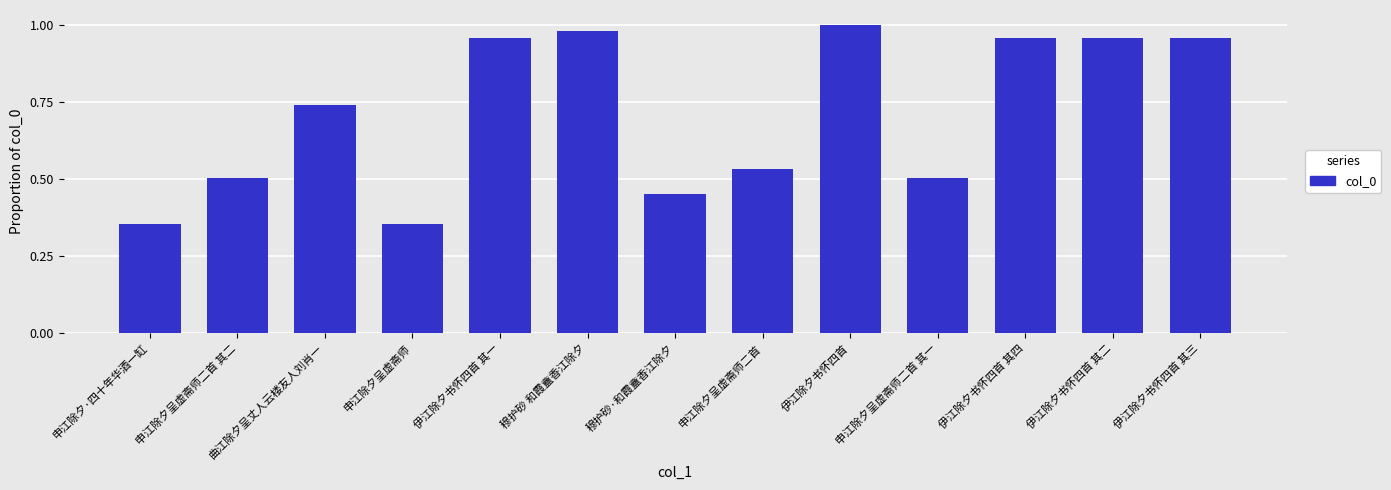

At which category does the chart reach its peak across all series?

伊江除夕书怀四首